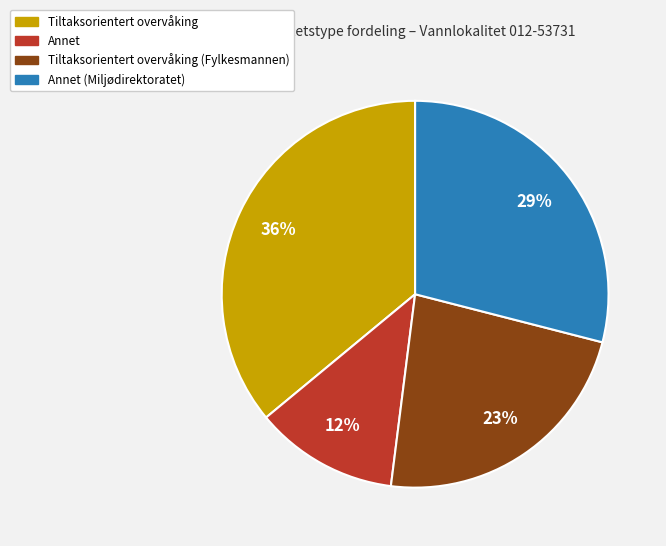

Does any single category account for the majority?

No